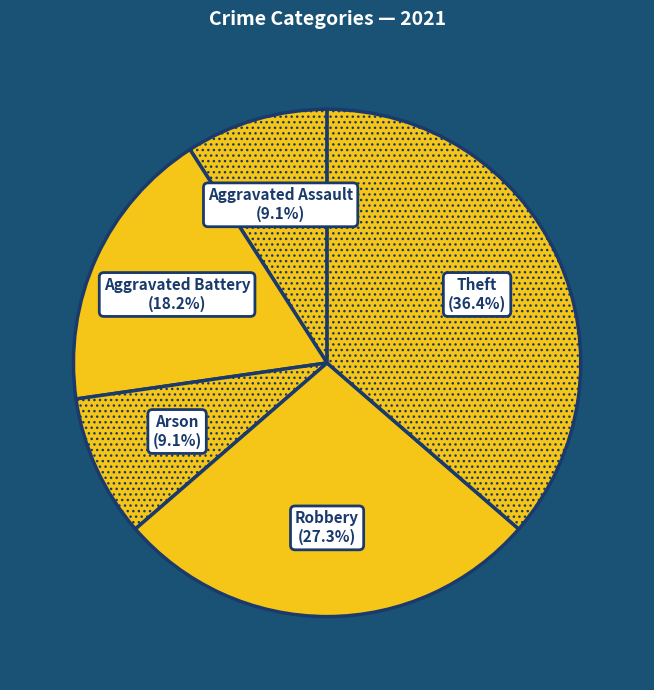

The Aggravated Assault slice represents 21% of the pie. True or false?

False